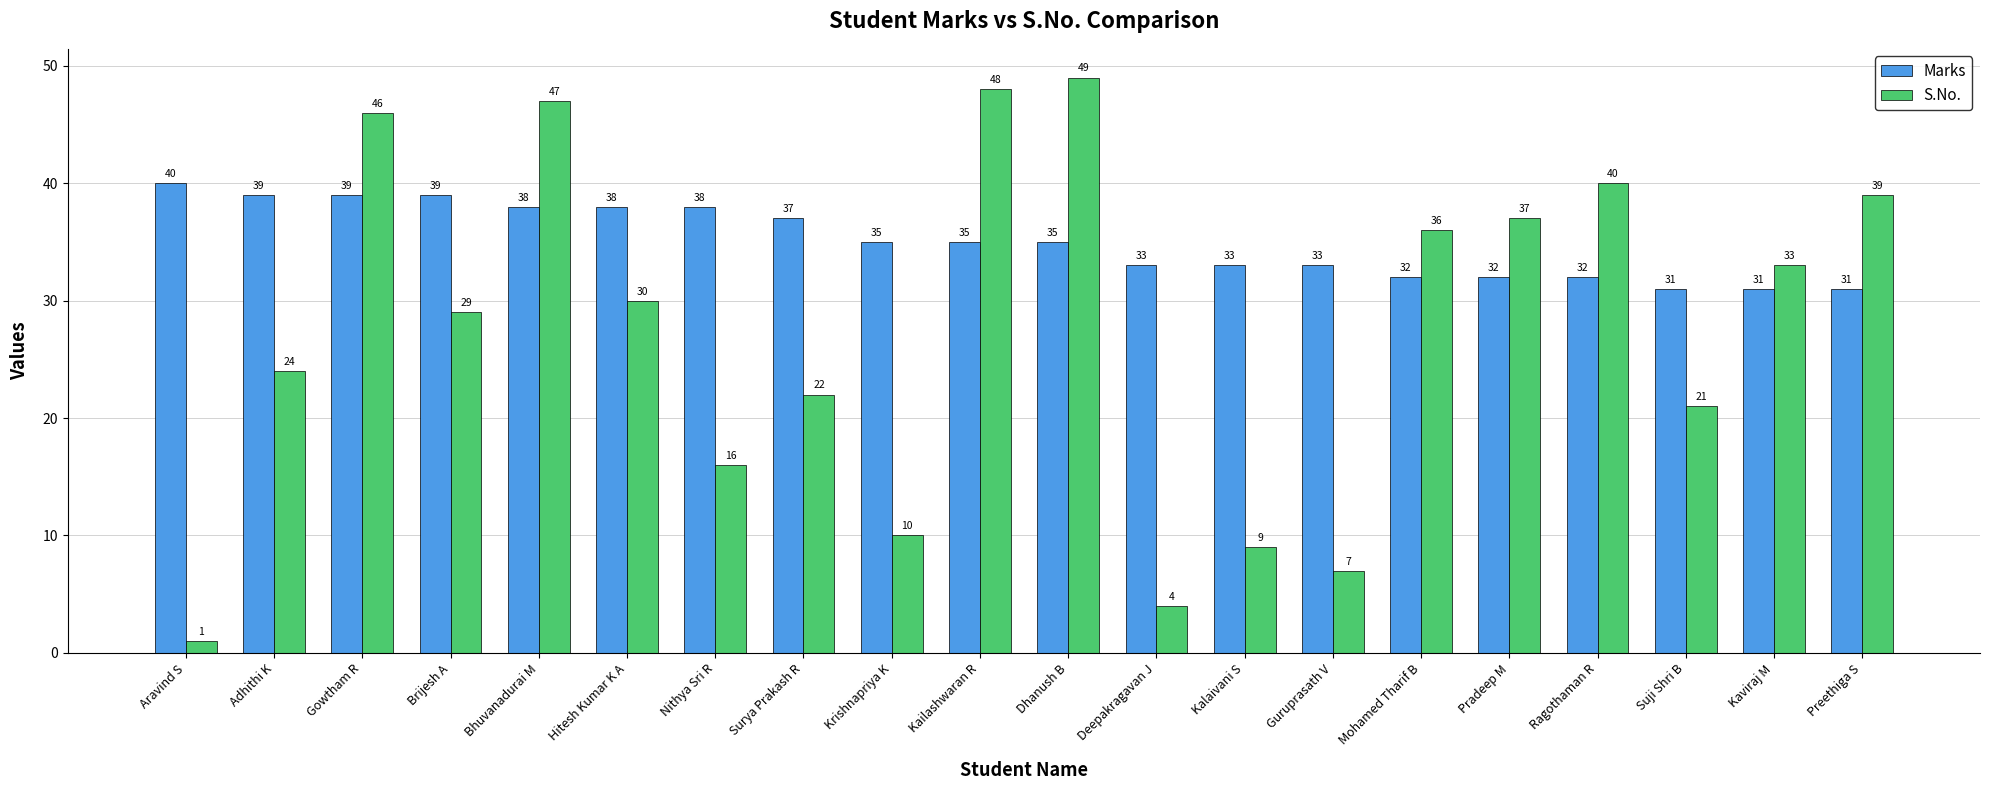

How many values in the Marks series are below 35?

9